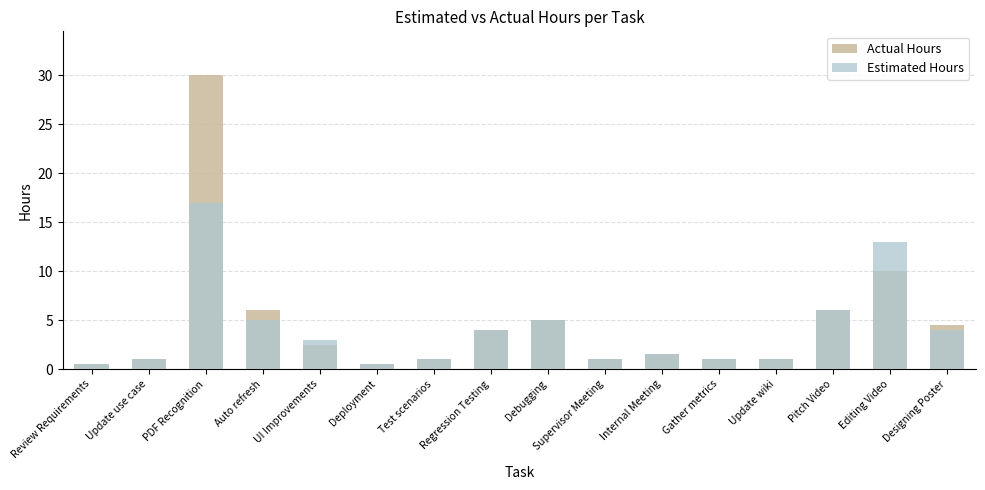

Rank the series at Editing Video from highest to lowest value.

Estimated Hours, Actual Hours